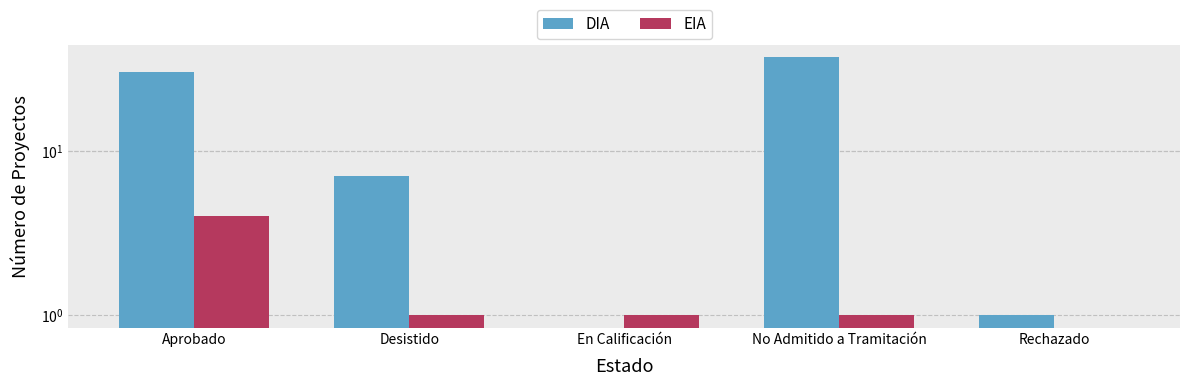

Rank the series by their maximum value, from lowest to highest.

EIA, DIA